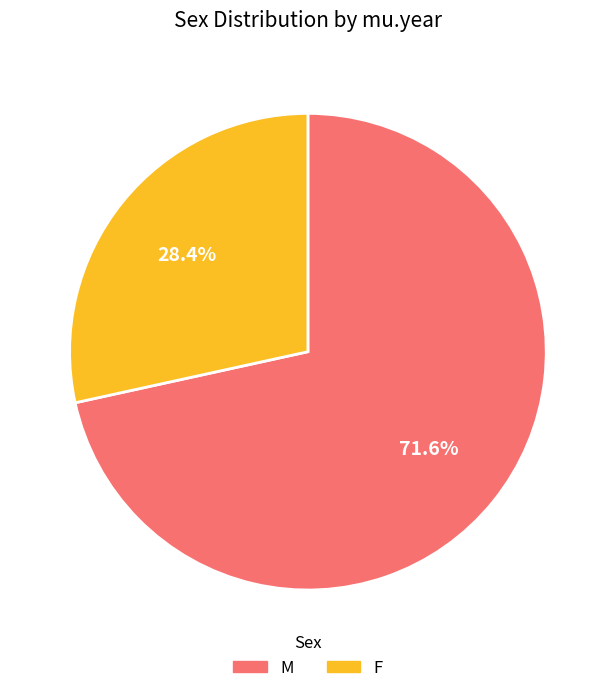

To the nearest percent, what portion does F represent?

28%